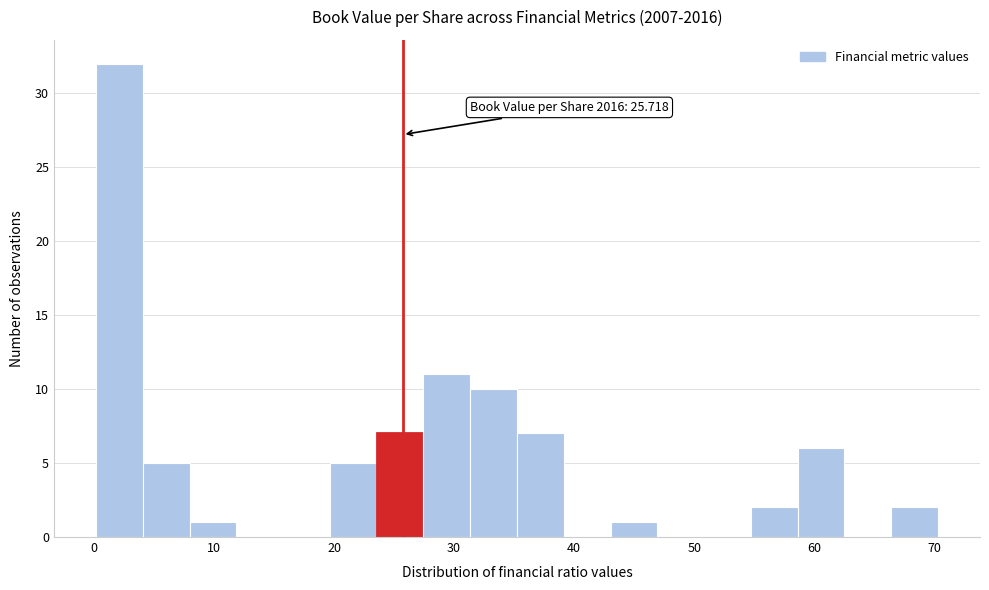

Read against the x-axis, roughly where is the centre of the tallest bar?

2